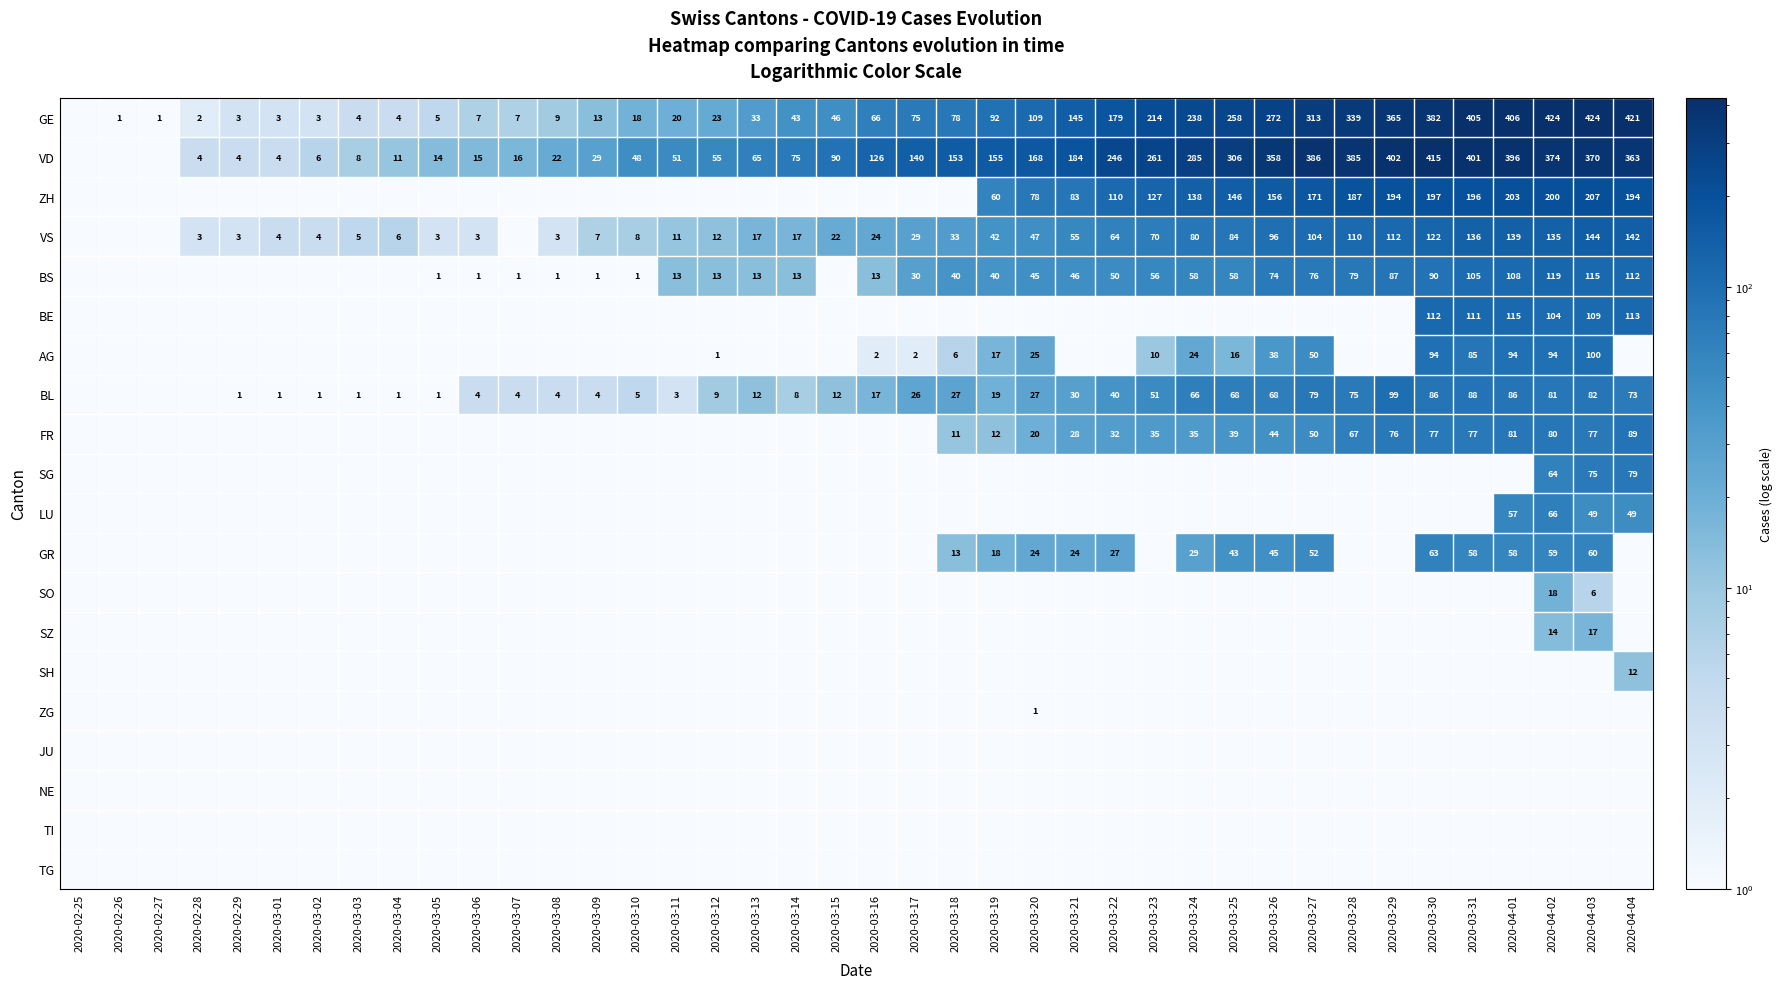

The BS series shows 121.5 at 2020-03-28. True or false?

False